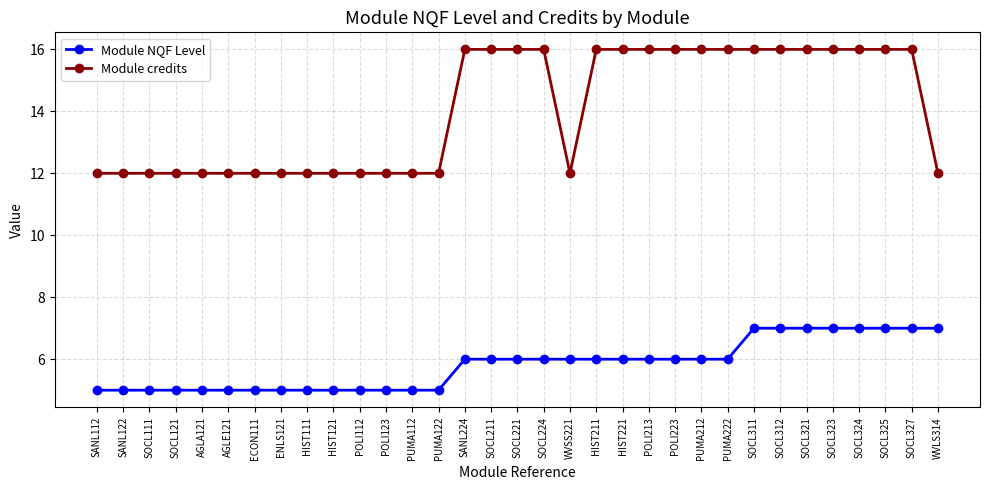

Which series has the largest range (max minus min)?

Module credits